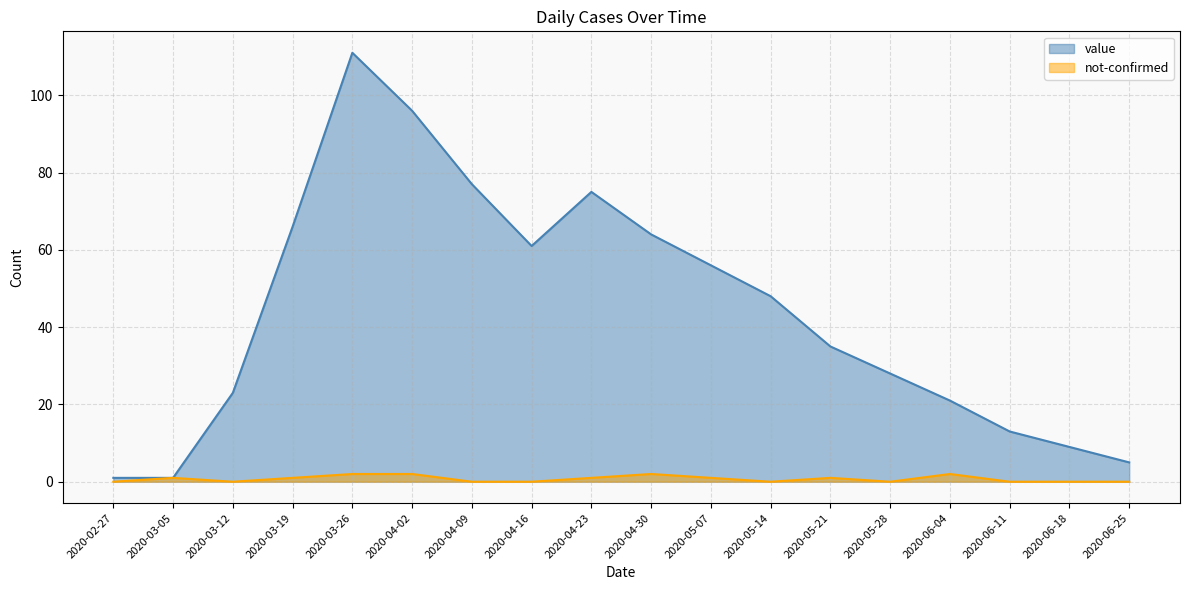

What is the sum of the not-confirmed values at 2020-05-21 and 2020-03-12?

1